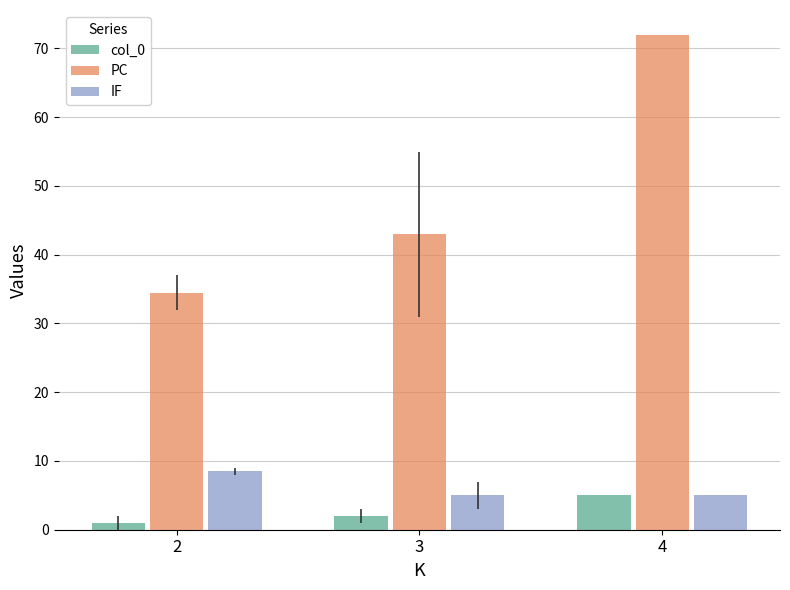

At how many categories does at least one series exceed 65?

1